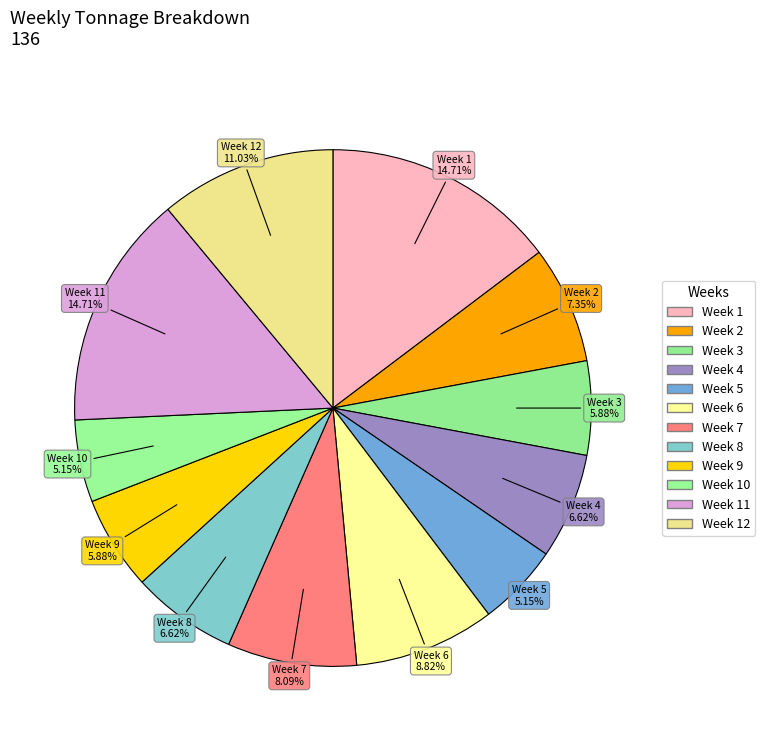

To the nearest percent, what is the difference between the largest and smallest slice percentages?

10%